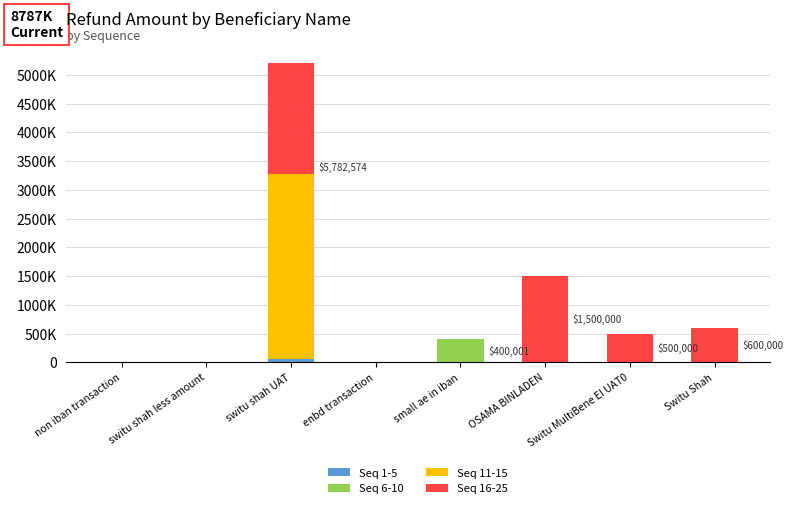

What is the difference between the Seq 11-15 values at switu shah UAT and Switu MultiBene EI UAT0?

3222219.0